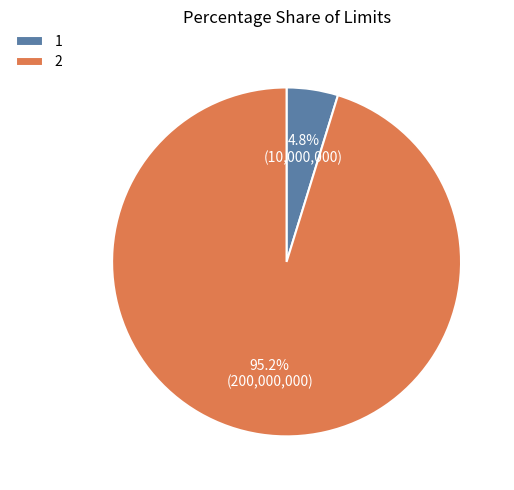

Is there a majority slice in this chart?

Yes